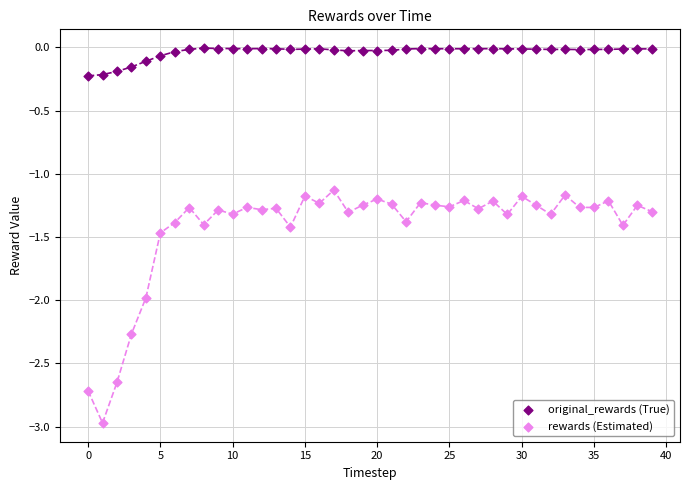

Across all series, what Y value is closest to -1?

-1.1